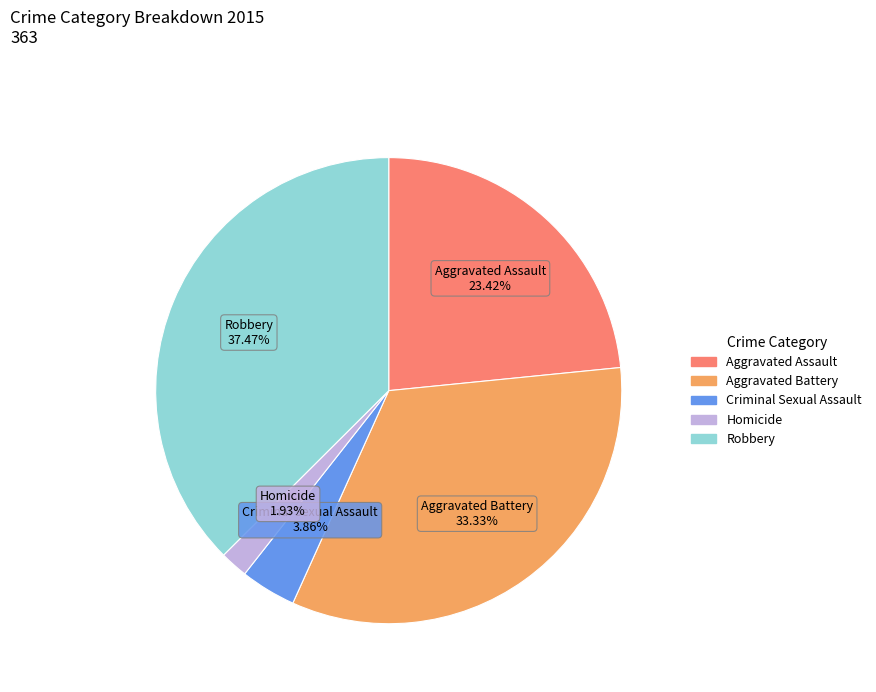

Count the number of slices in the pie.

5